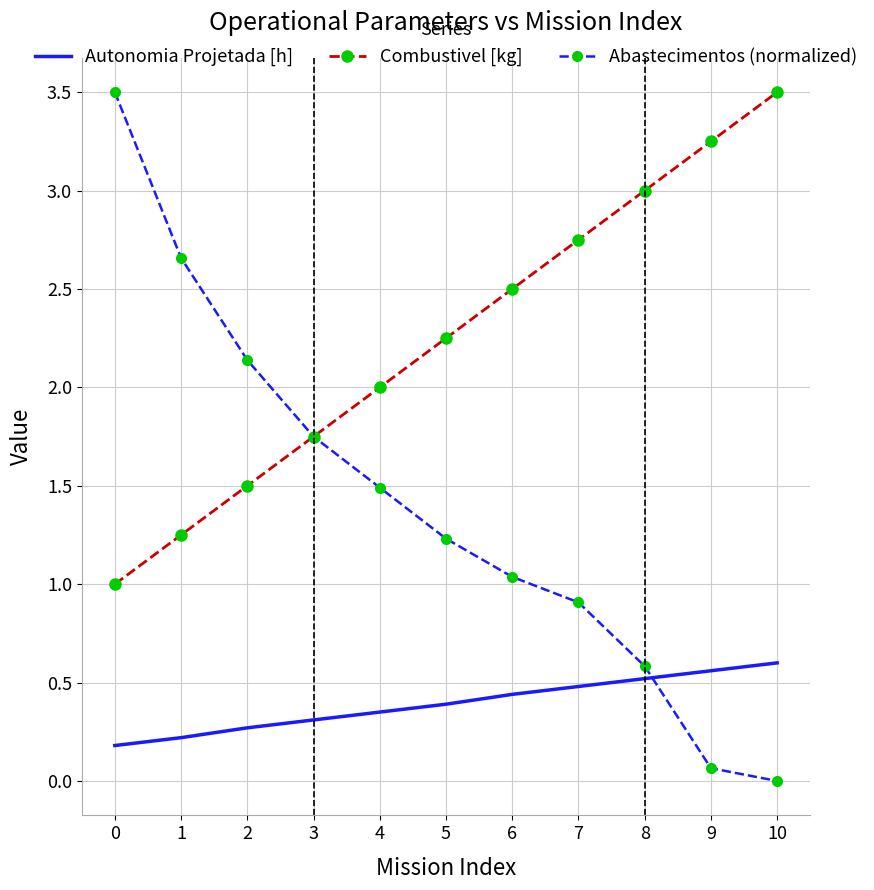

Count the number of data series in this chart.

3